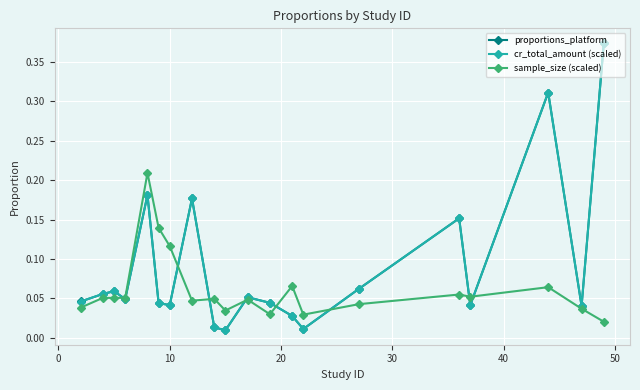

How many interior local peaks does the proportions_platform series have?

6